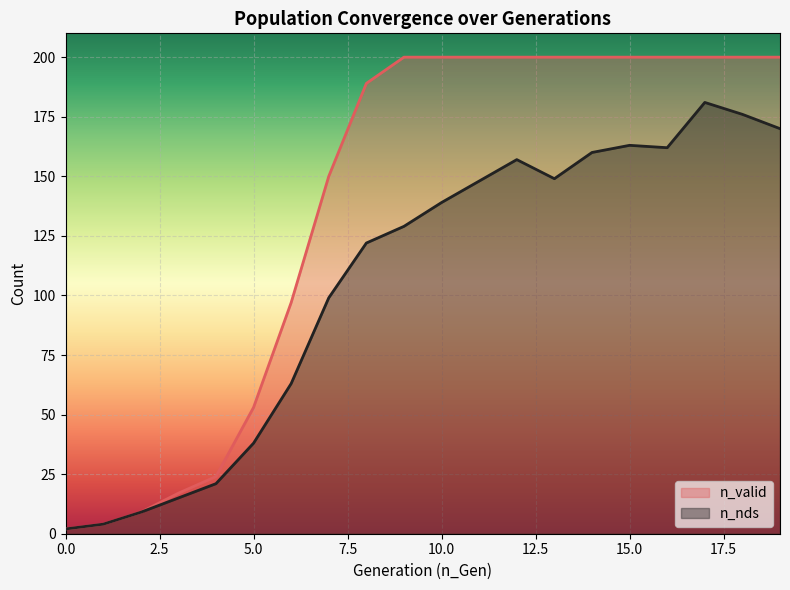

Does the chart display data point markers on the line(s)?

No